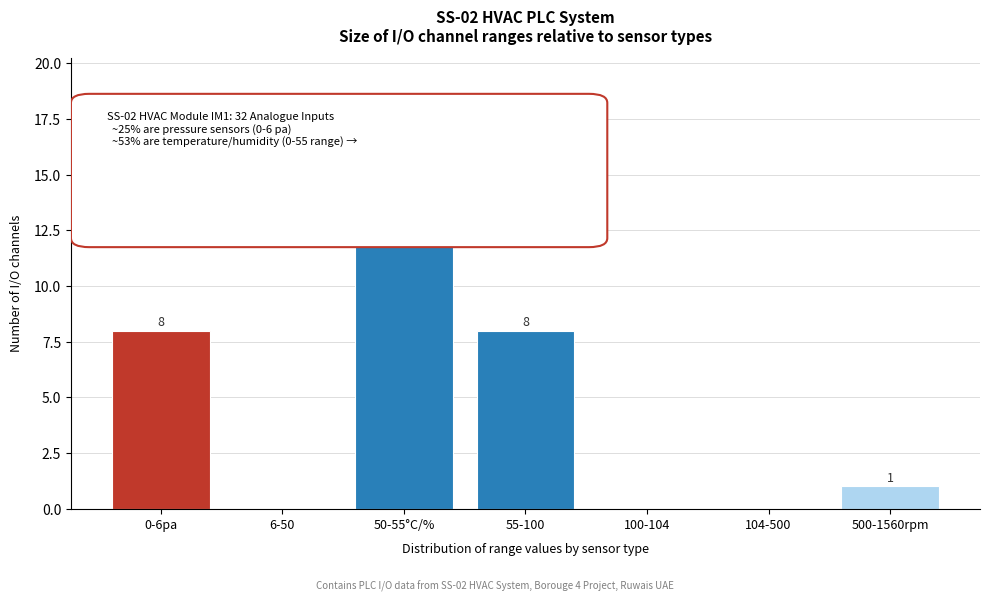

Reading left to right, transcribe all the data shown in this chart.

0-6pa=8	6-50=0	50-55°C/%=15	55-100=8	100-104=0	104-500=0	500-1560rpm=1